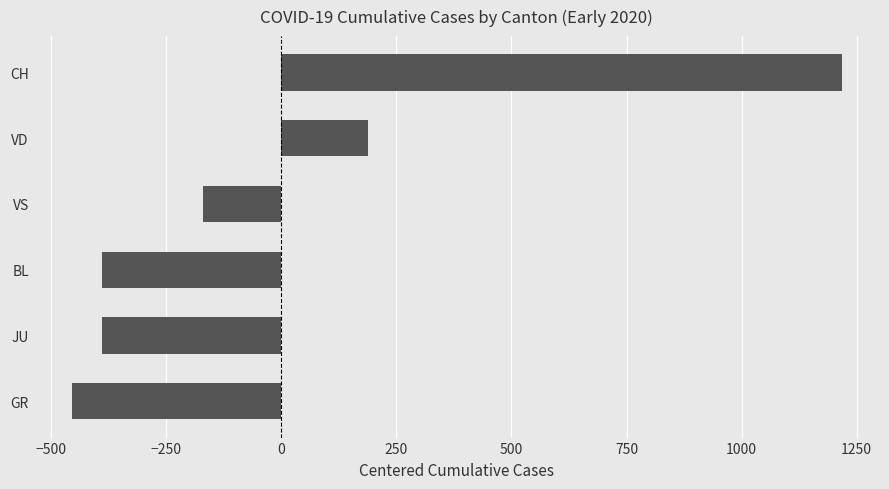

The value at CH is 1217.2. True or false?

True